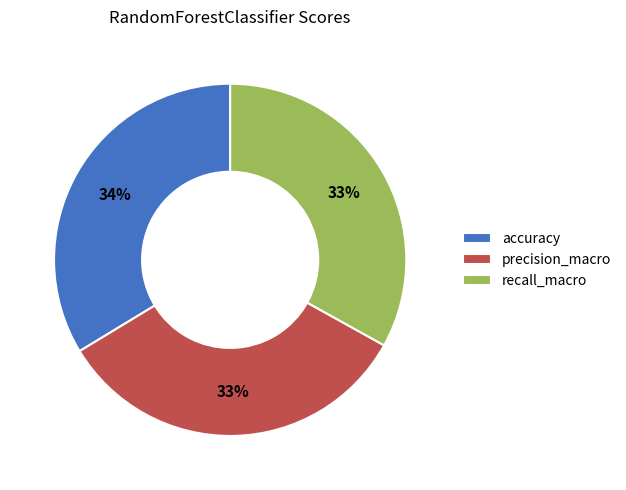

To the nearest percent, what portion does precision_macro represent?

33%